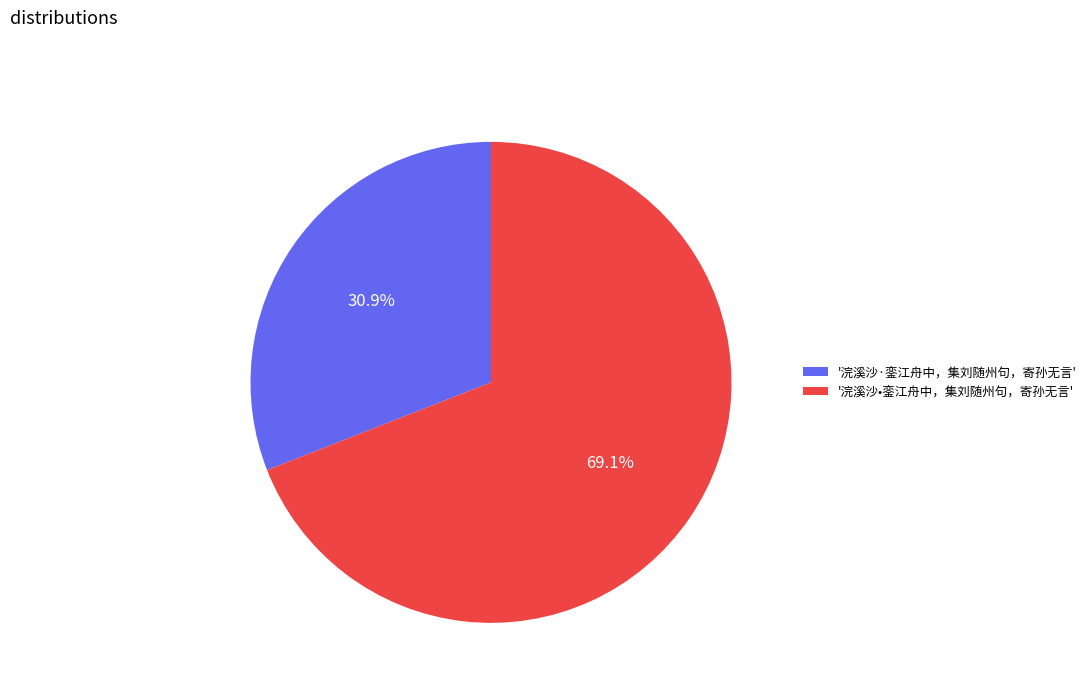

Rank the categories by value from highest to lowest.

'浣溪沙•銮江舟中，集刘随州句，寄孙无言', '浣溪沙·銮江舟中，集刘随州句，寄孙无言'